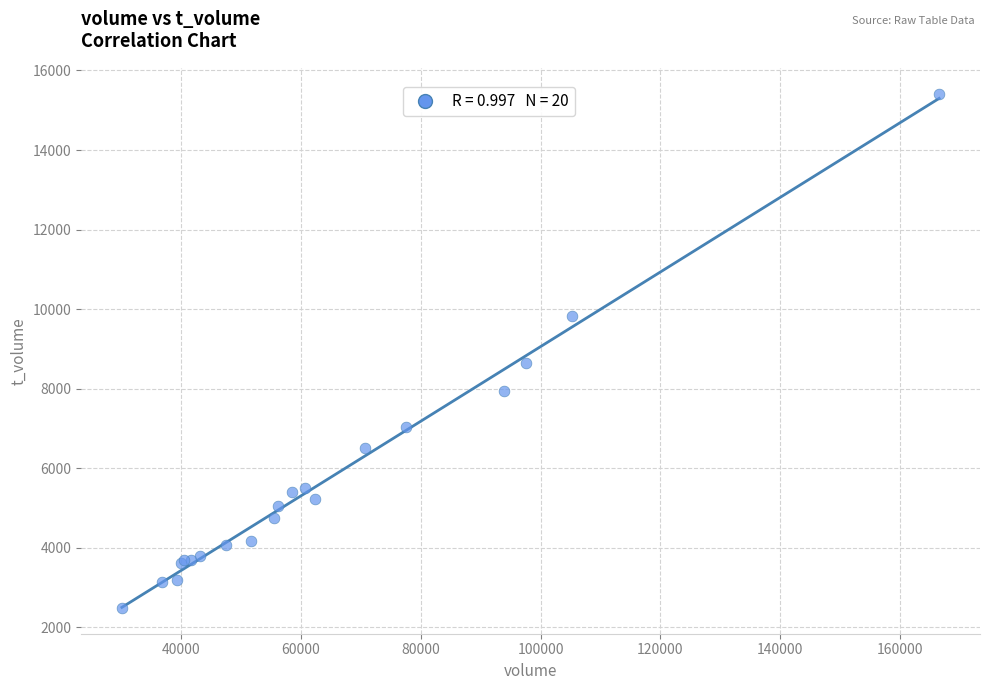

What Y value in the scatter plot is closest to 8955?

8657